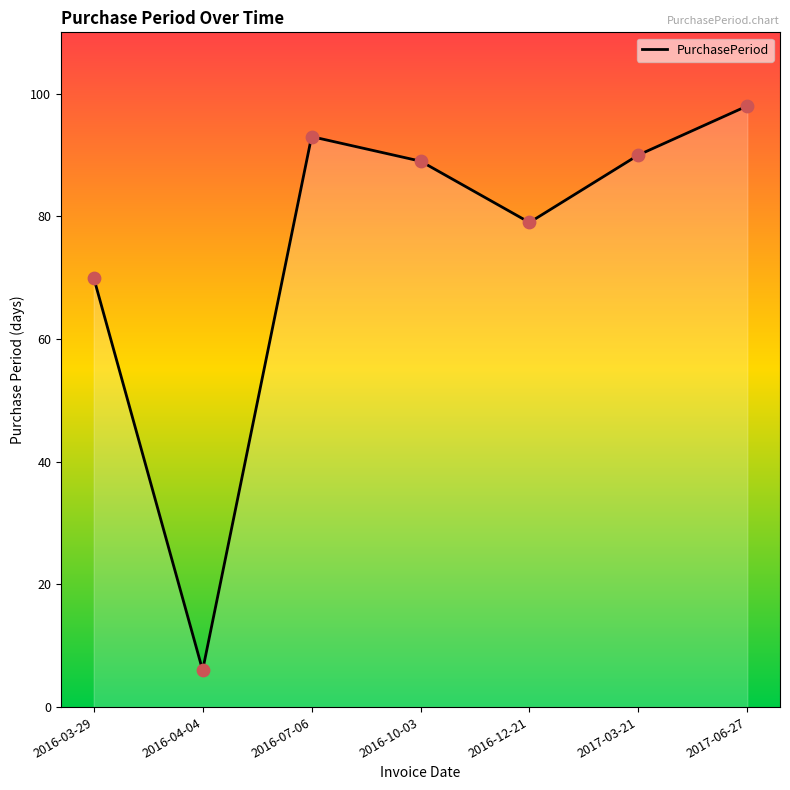

What is the ratio of the value at 2016-07-06 to the value at 2017-06-27?

0.9